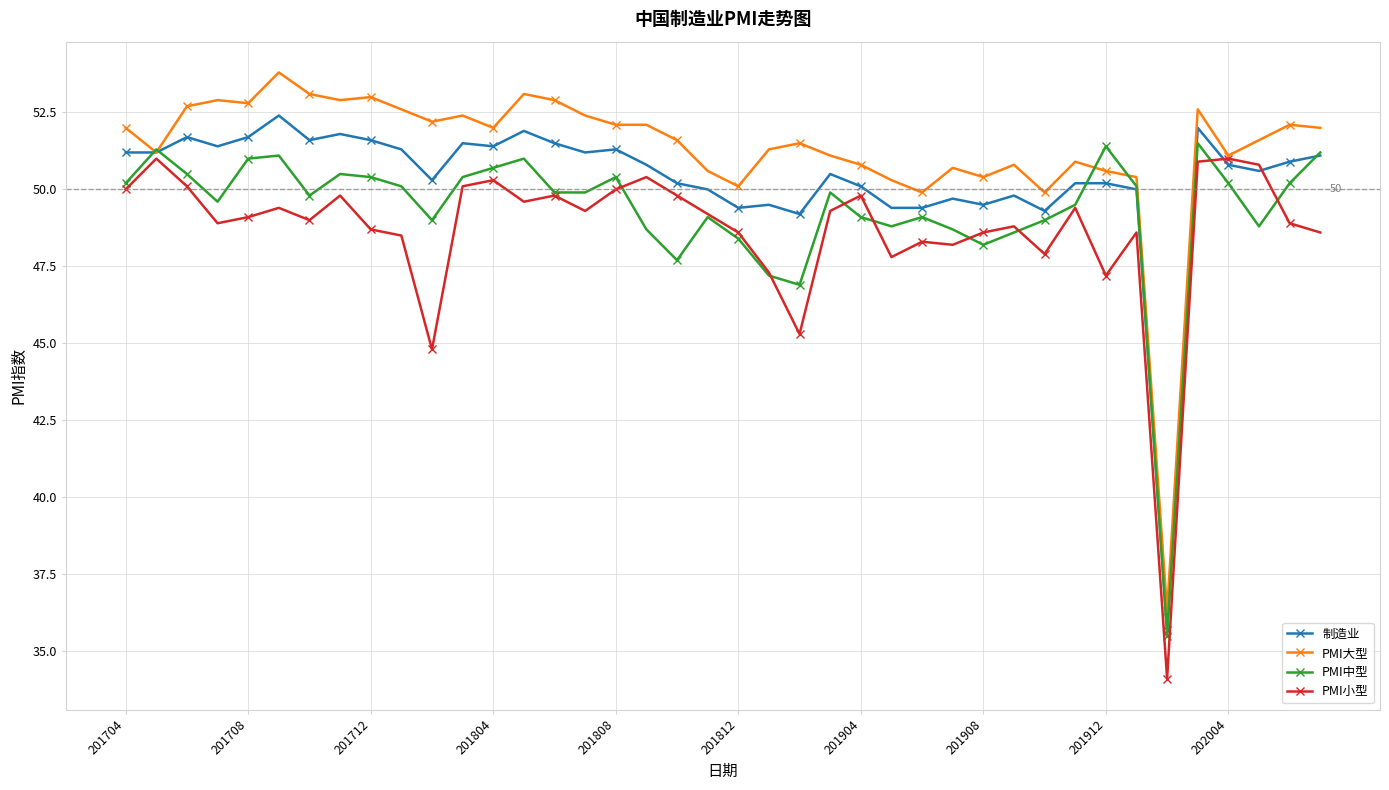

Reading right to left, list all the values displayed in this chart.

制造业: 51.1	50.9	50.6	50.8	52.0	35.7	50.0	50.2	50.2	49.3	49.8	49.5	49.7	49.4	49.4	50.1	50.5	49.2	49.5	49.4	50.0	50.2	50.8	51.3	51.2	51.5	51.9	51.4	51.5	50.3	51.3	51.6	51.8	51.6	52.4	51.7	51.4	51.7	51.2	51.2
PMI大型: 52.0	52.1	51.6	51.1	52.6	36.3	50.4	50.6	50.9	49.9	50.8	50.4	50.7	49.9	50.3	50.8	51.1	51.5	51.3	50.1	50.6	51.6	52.1	52.1	52.4	52.9	53.1	52.0	52.4	52.2	52.6	53.0	52.9	53.1	53.8	52.8	52.9	52.7	51.2	52.0
PMI中型: 51.2	50.2	48.8	50.2	51.5	35.5	50.1	51.4	49.5	49.0	48.6	48.2	48.7	49.1	48.8	49.1	49.9	46.9	47.2	48.4	49.1	47.7	48.7	50.4	49.9	49.9	51.0	50.7	50.4	49.0	50.1	50.4	50.5	49.8	51.1	51.0	49.6	50.5	51.3	50.2
PMI小型: 48.6	48.9	50.8	51.0	50.9	34.1	48.6	47.2	49.4	47.9	48.8	48.6	48.2	48.3	47.8	49.8	49.3	45.3	47.3	48.6	49.2	49.8	50.4	50.0	49.3	49.8	49.6	50.3	50.1	44.8	48.5	48.7	49.8	49.0	49.4	49.1	48.9	50.1	51.0	50.0